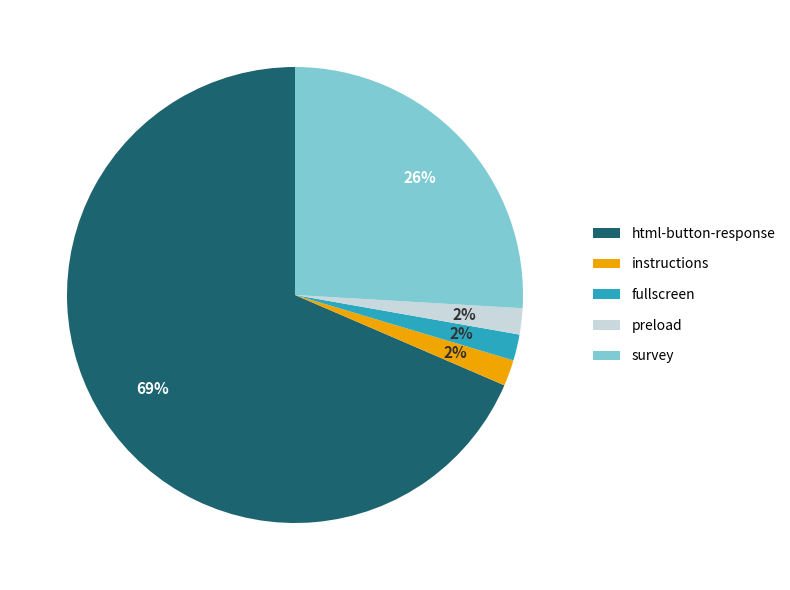

Which category has the biggest portion of the pie?

html-button-response